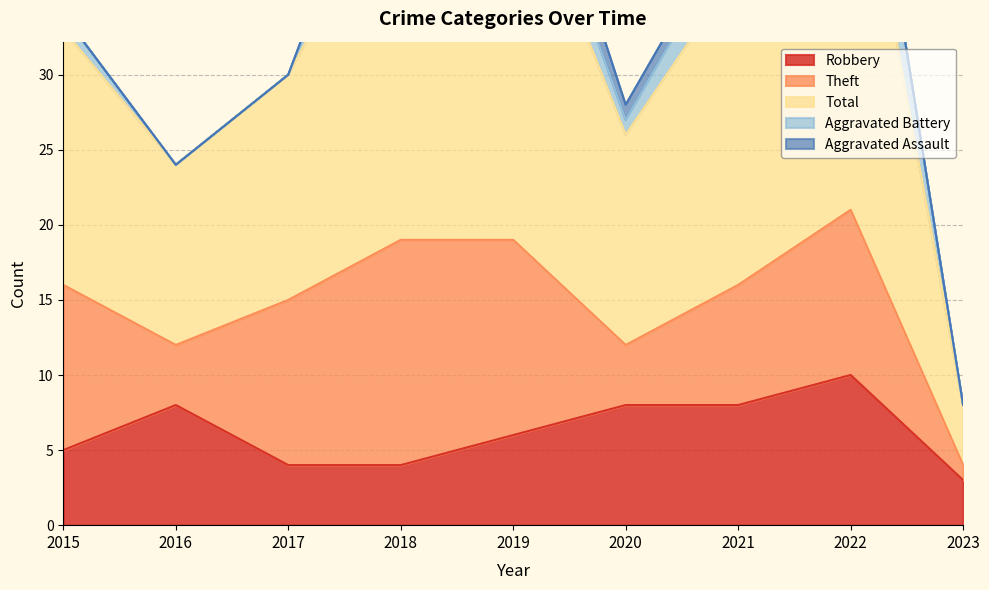

Rank the series by their maximum value, from lowest to highest.

Aggravated Assault, Aggravated Battery, Robbery, Theft, Total